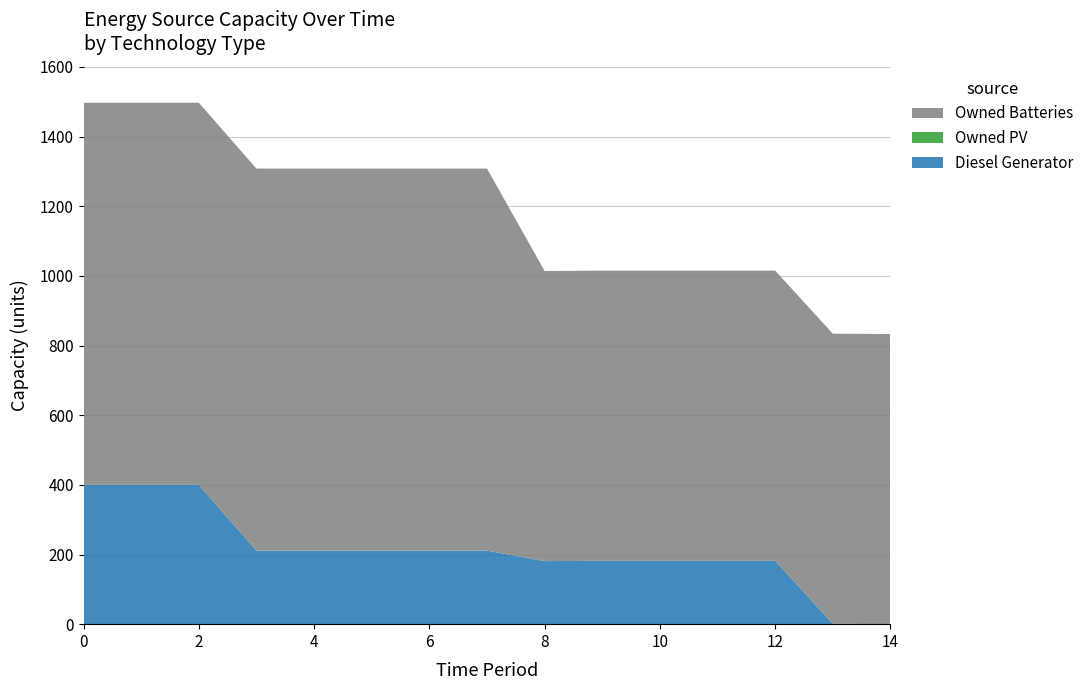

Reading left to right, extract all data points from this chart.

Diesel Generator: 400	400	400	211	211	211	211	211	181	182	182	182	182	1	0
Owned PV: 0	0	0	0	0	0	0	0	0	0	0	0	0	0	0
Owned Batteries: 1097	1097	1097	1097	1097	1097	1097	1097	833	833	833	833	833	833	833